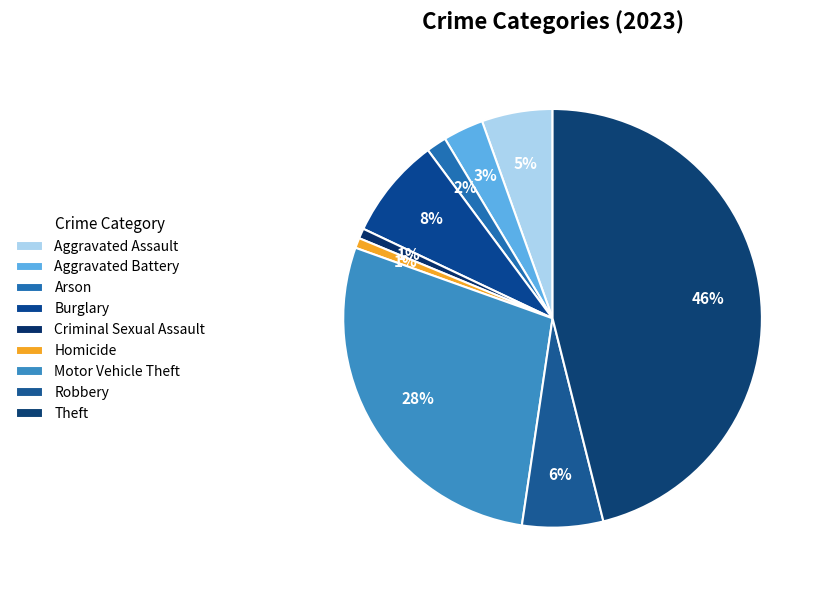

Is there any slice that represents more than half of the pie?

No